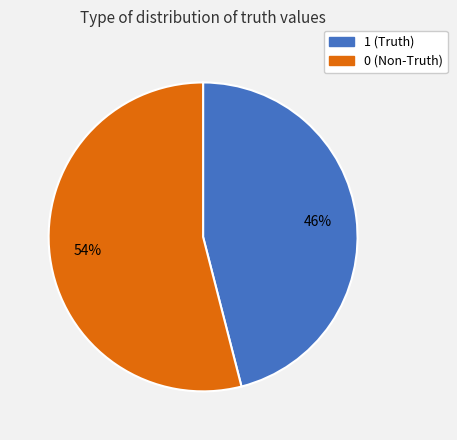

Count the number of slices in the pie.

2